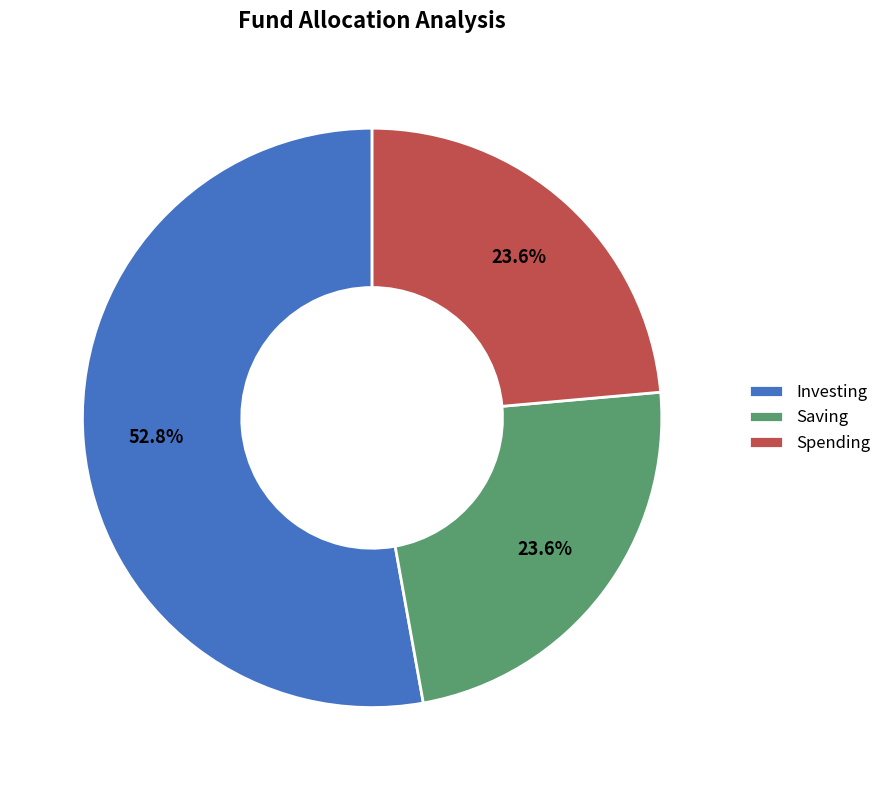

Combined, what portion of the pie is Spending and Saving?

47.2%